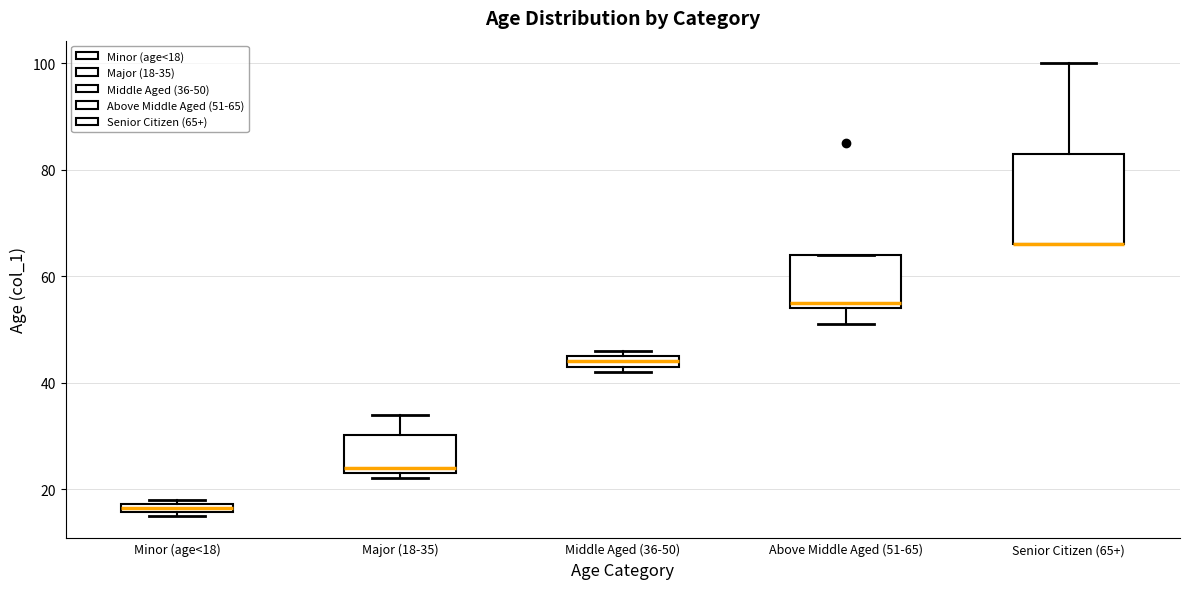

Which box is the tallest, from its lower edge to its upper edge?

Senior Citizen (65+)